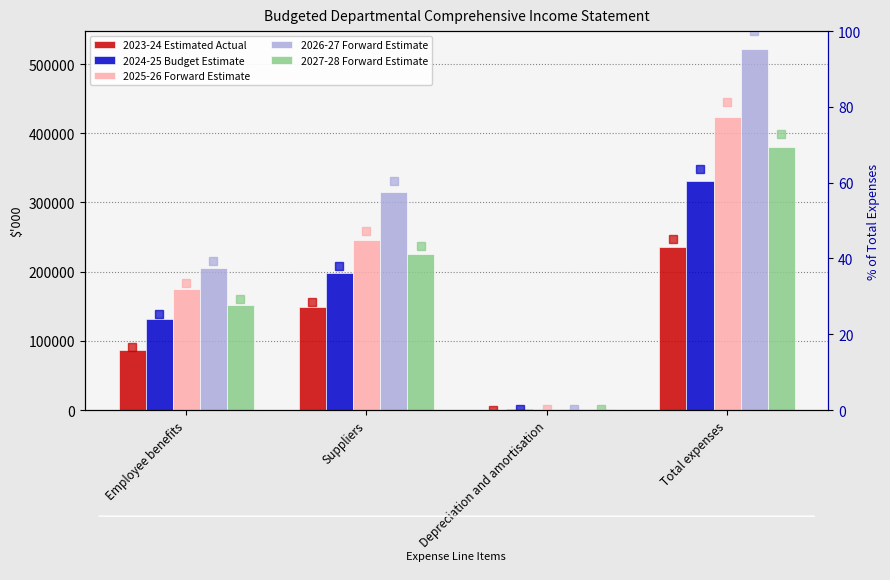

The 2023-24 Estimated Actual series shows 235536 at Total expenses. True or false?

True